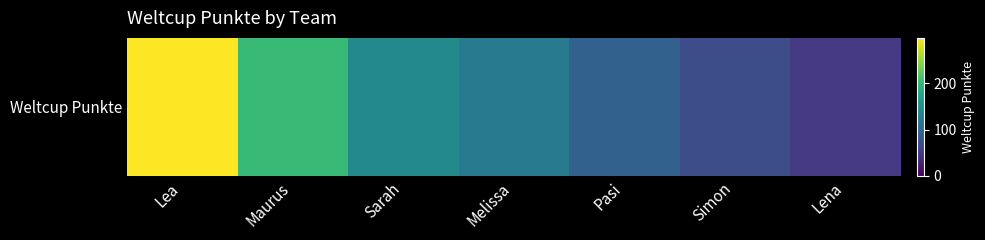

What is the average value?

139